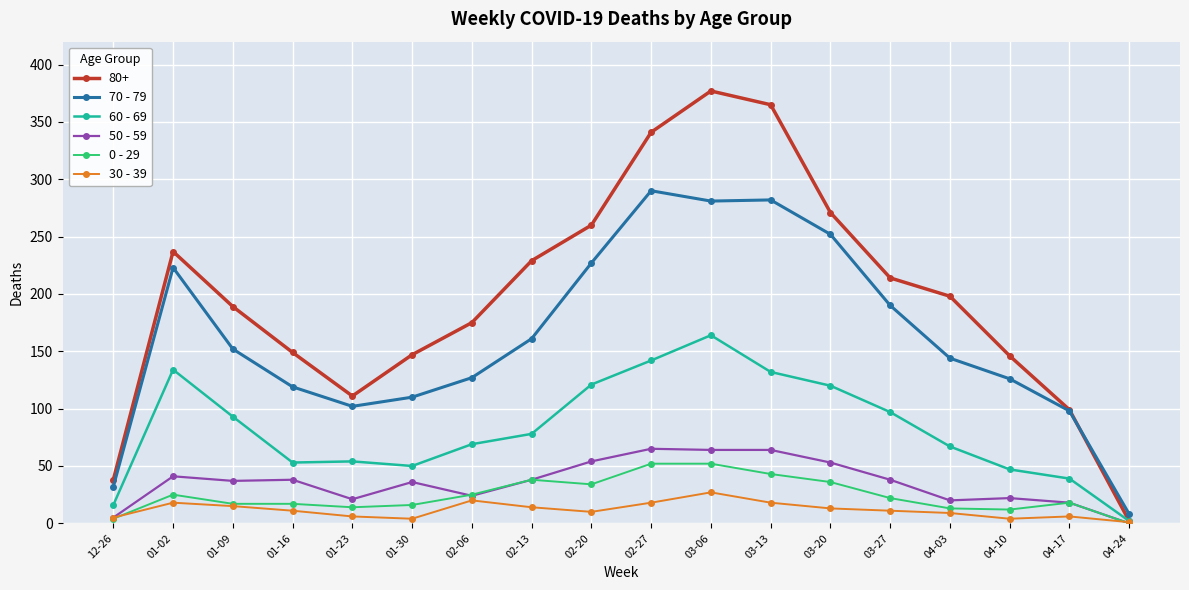

The value of 60 - 69 at 04-17 is 39. True or false?

True